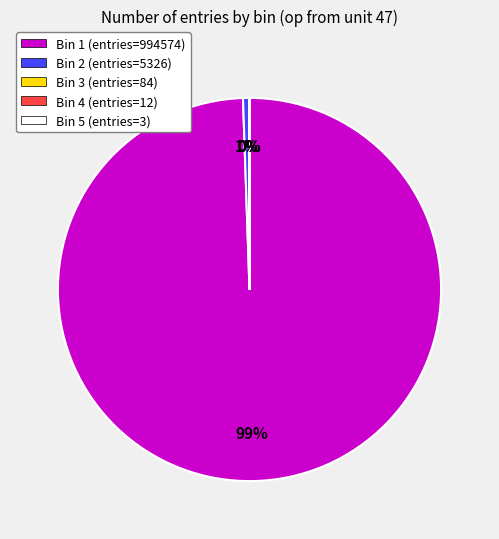

To the nearest percent, what is the average slice percentage?

20%